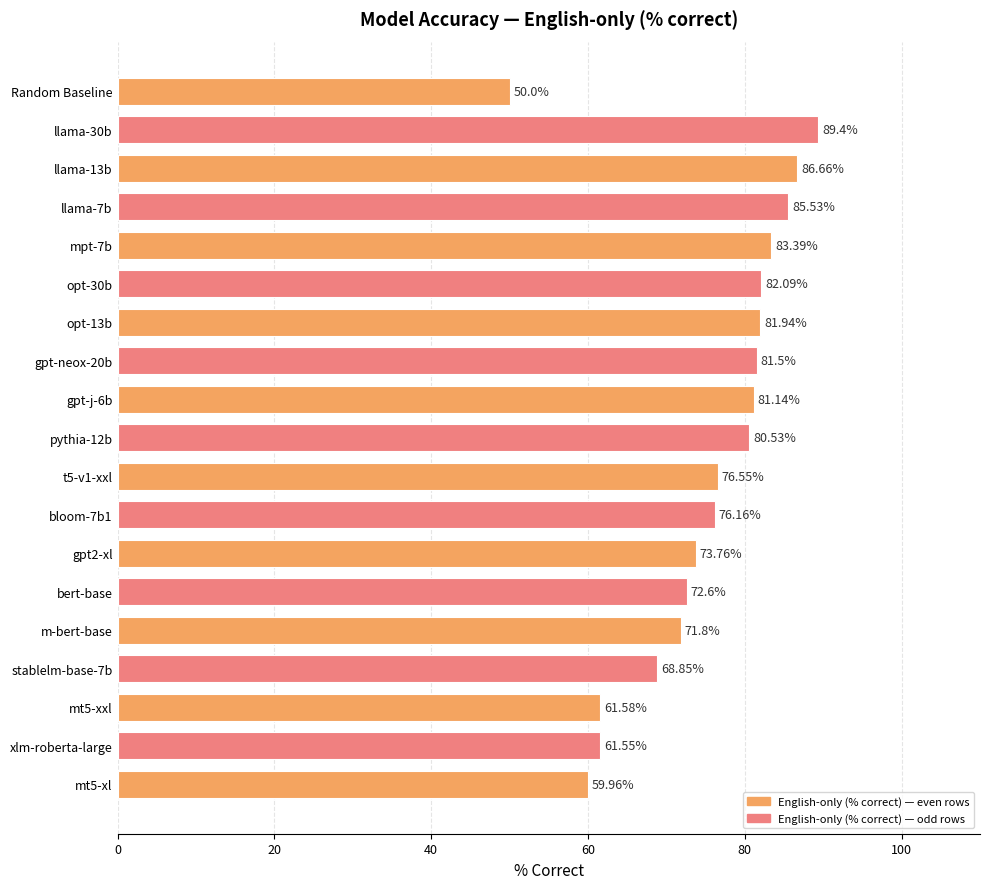

At which label is the value closest to 69?

stablelm-base-7b